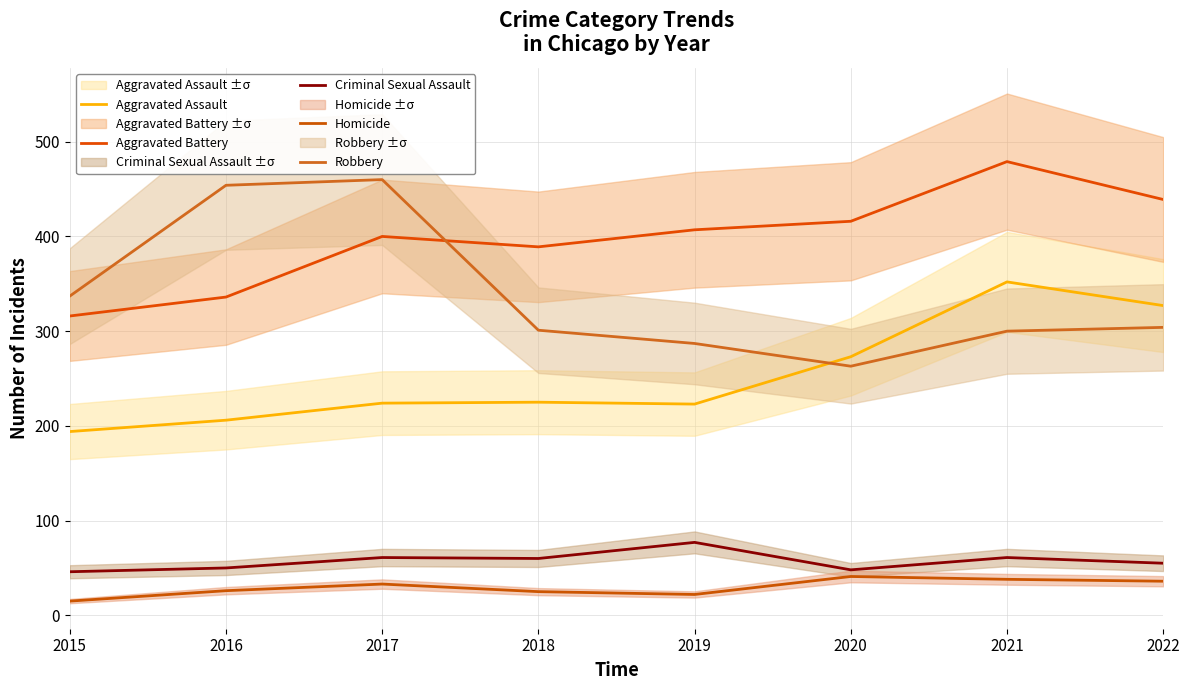

Reading left to right, extract all data points from this chart.

Aggravated Assault: 194	206	224	225	223	273	352	327
Aggravated Battery: 316	336	400	389	407	416	479	439
Criminal Sexual Assault: 46	50	61	60	77	48	61	55
Homicide: 15	26	33	25	22	41	38	36
Robbery: 337	454	460	301	287	263	300	304